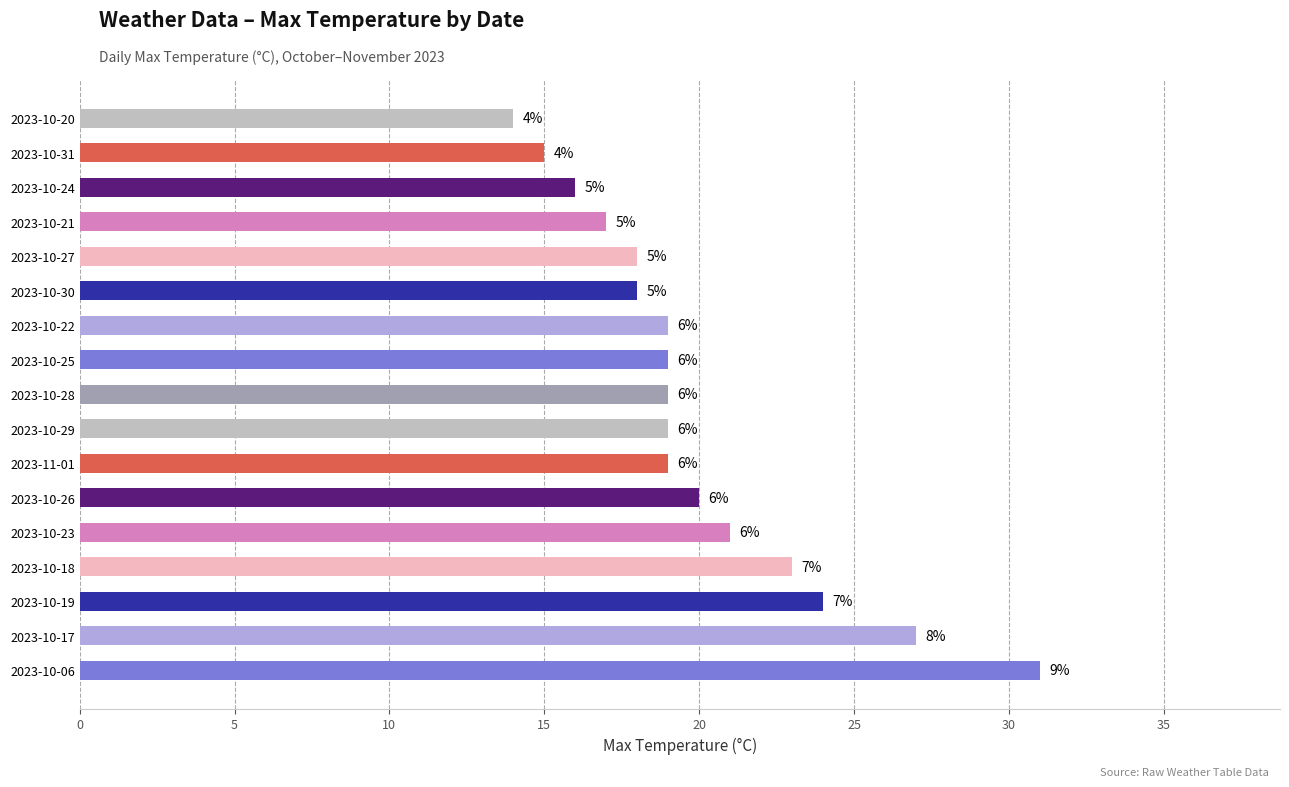

How many bars are there in total?

17